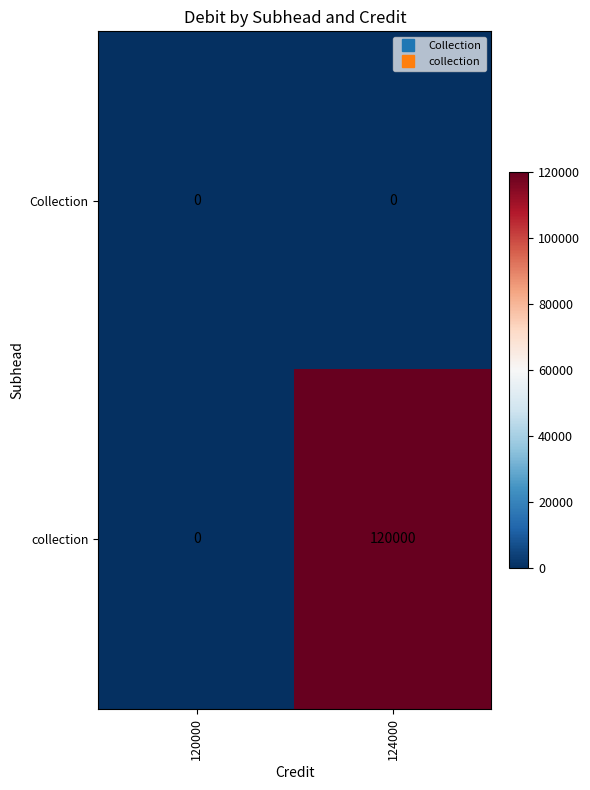

Reading left to right, what are all the values shown in this chart?

Collection: 0	0
collection: 0	120000